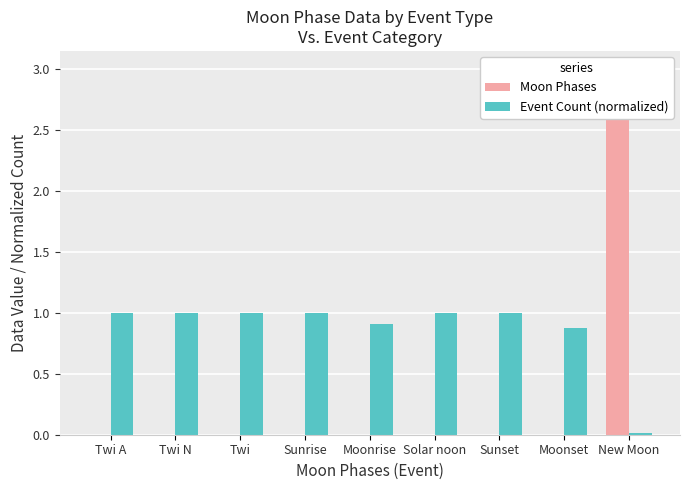

At how many categories does at least one series exceed 0?

9